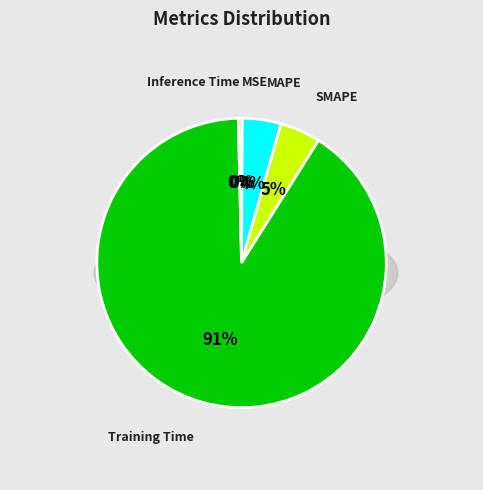

The MAPE slice represents 4% of the pie. True or false?

True